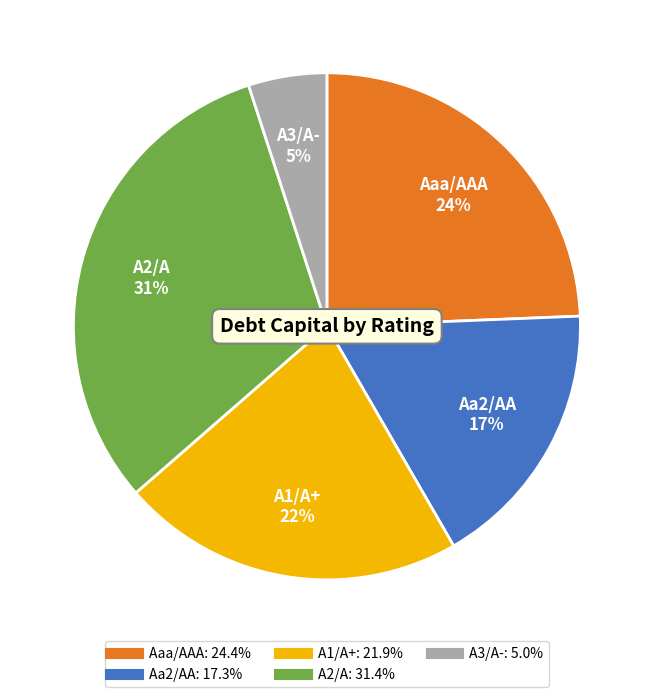

Rank the categories by value from lowest to highest.

A3/A-, Aa2/AA, A1/A+, Aaa/AAA, A2/A